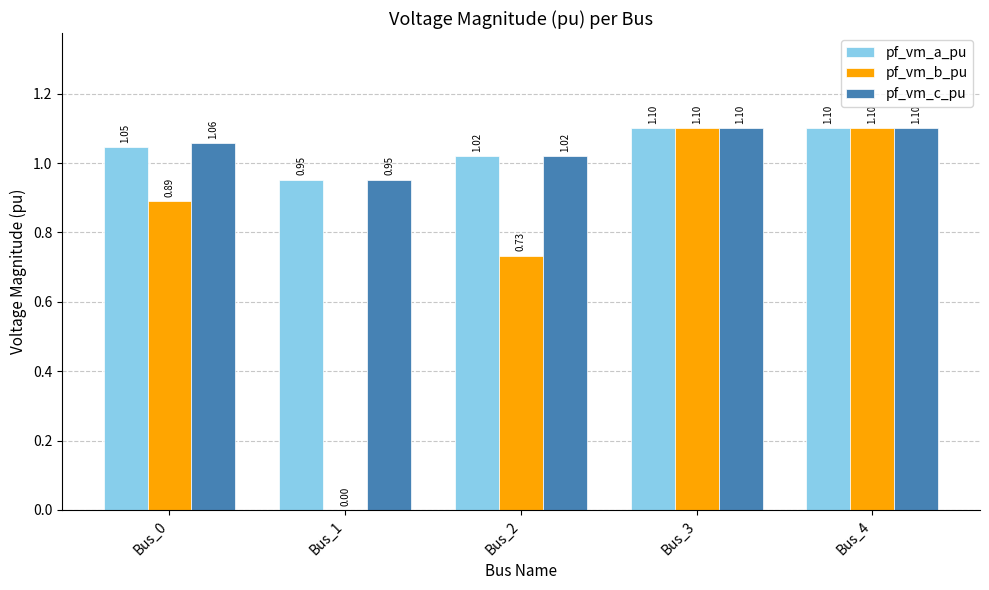

What is the total value across all series at Bus_3?

3.3